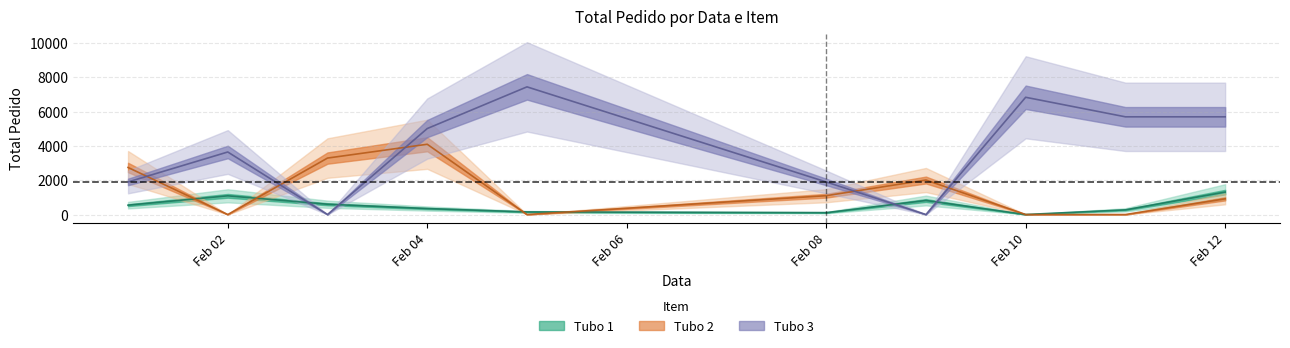

How many lines are shown in the chart?

3